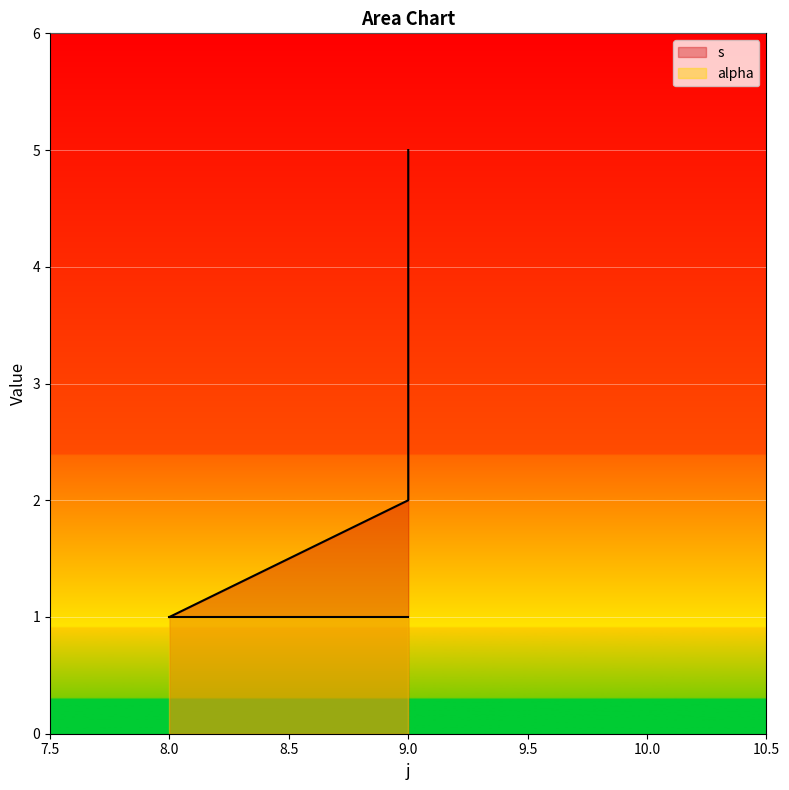

What is the maximum value shown in the chart?

5